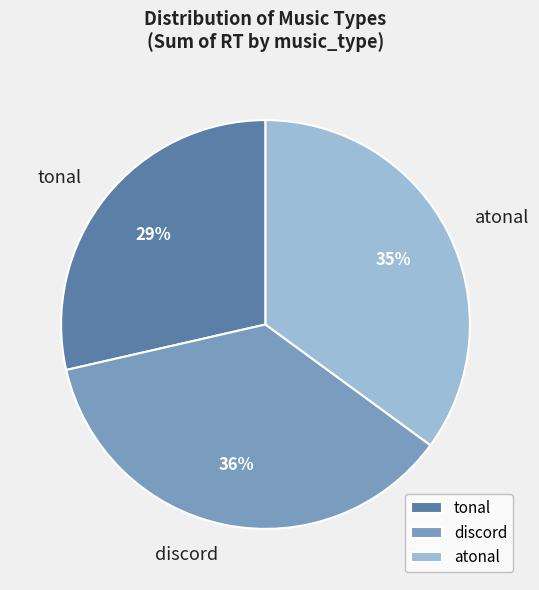

To the nearest percent, what is the average slice percentage?

33%